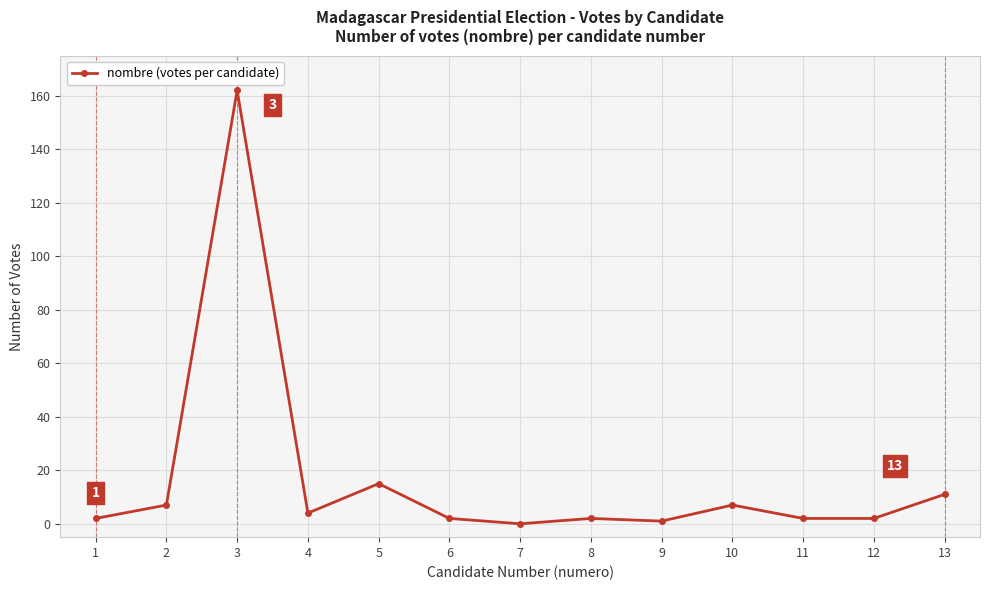

At which category does the data reach its first local peak?

3